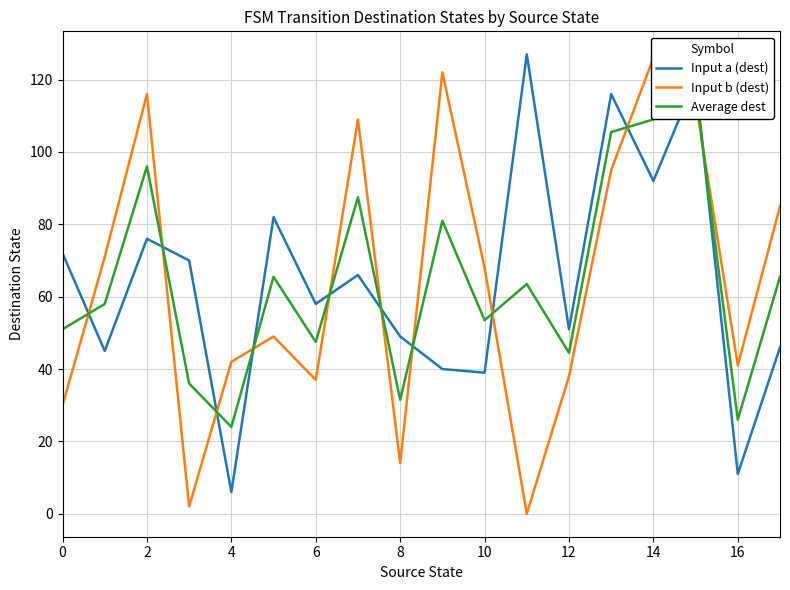

How many times do Input a (dest) and Input b (dest) cross each other?

11